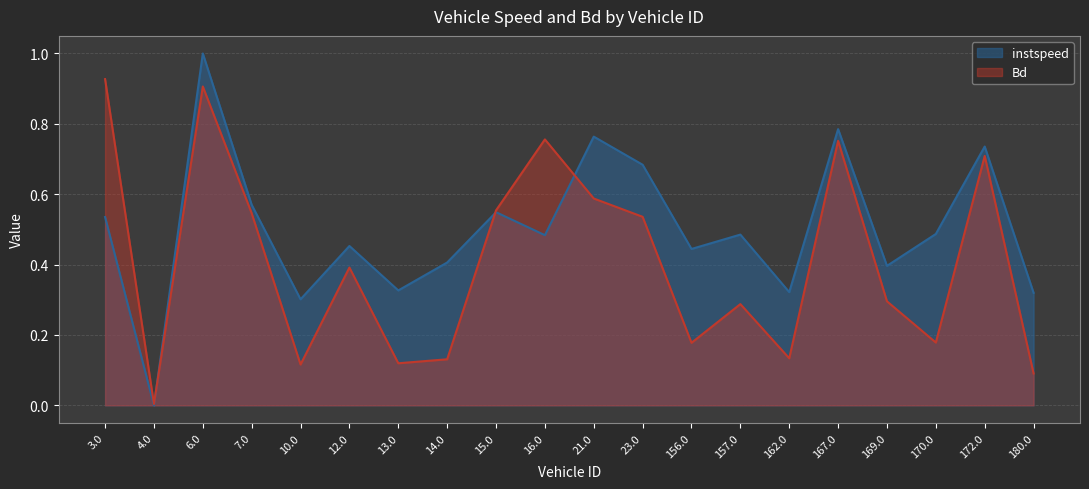

Which series has the largest total across all categories?

instspeed